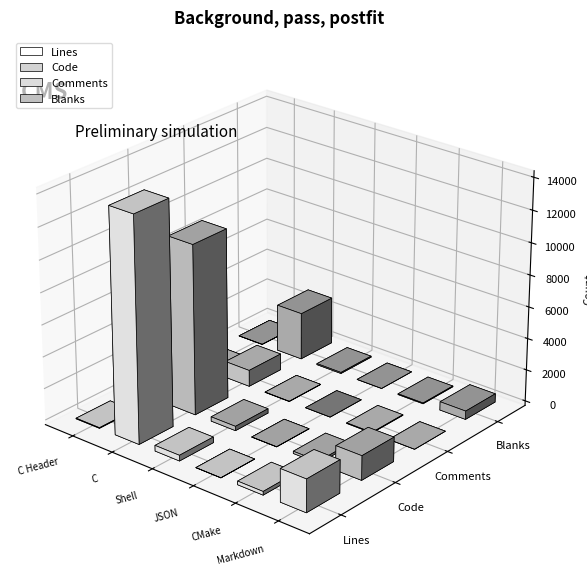

What is the difference between the second highest and minimum values in the Lines series?

2056